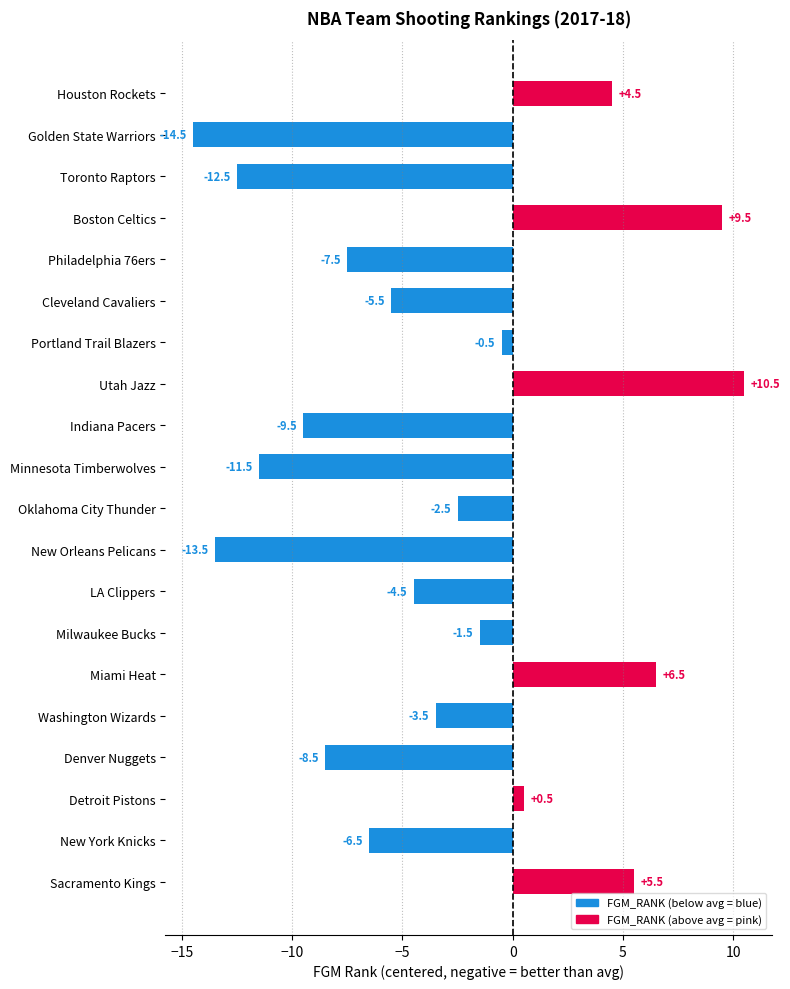

At which label is the value closest to -2?

Oklahoma City Thunder